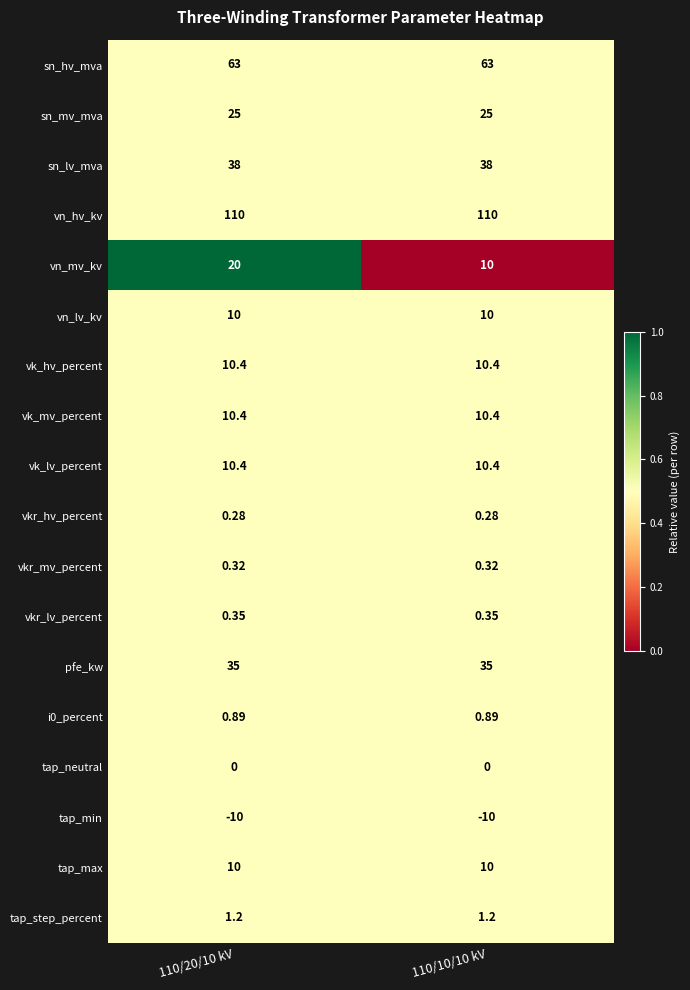

Which series has the largest range (max minus min)?

vn_mv_kv